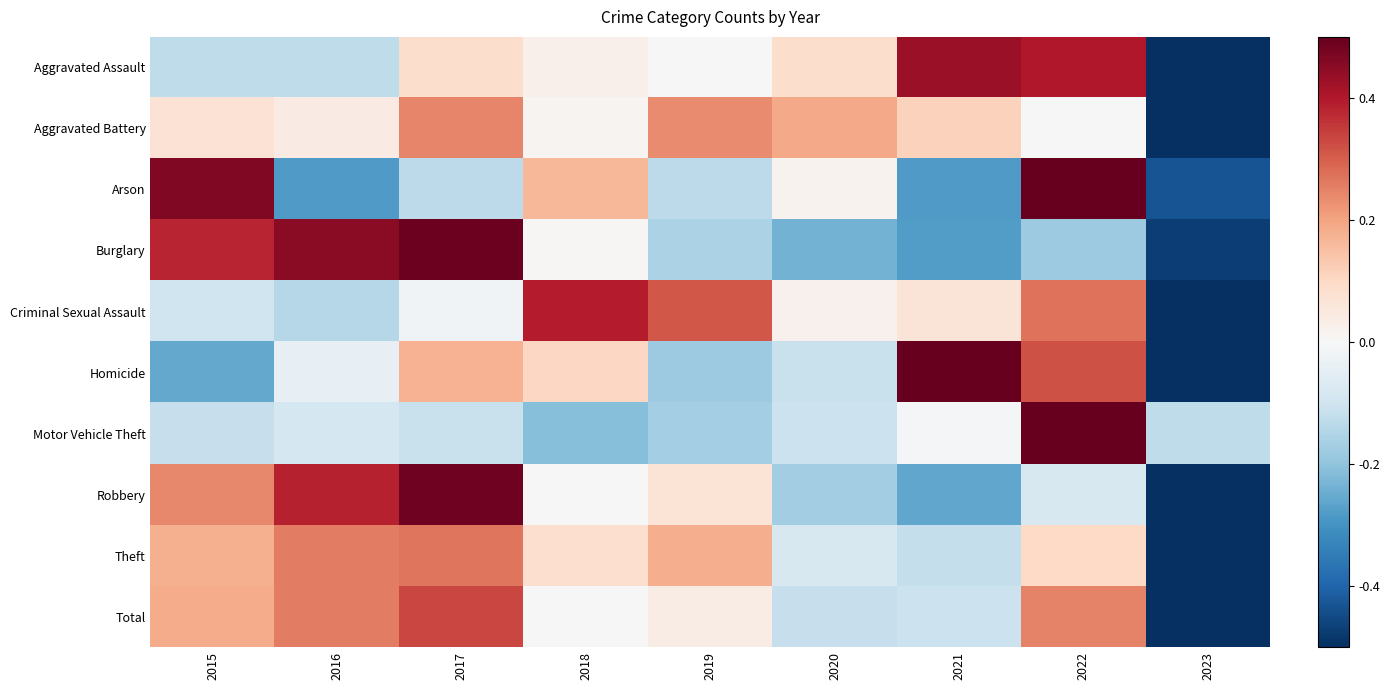

Reading left to right, list all the values displayed in this chart.

Aggravated Assault: 2015=-0.4	2016=-0.4	2017=0.3	2018=0.1	2019=0.0	2020=0.3	2021=1.3	2022=1.2	2023=-2.3
Aggravated Battery: 2015=0.2	2016=0.1	2017=0.7	2018=0.0	2019=0.7	2020=0.6	2021=0.3	2022=0.0	2023=-2.7
Arson: 2015=1.4	2016=-0.8	2017=-0.4	2018=0.5	2019=-0.4	2020=0.0	2021=-0.8	2022=1.8	2023=-1.3
Burglary: 2015=1.1	2016=1.4	2017=1.5	2018=0.0	2019=-0.5	2020=-0.7	2021=-0.8	2022=-0.5	2023=-1.4
Criminal Sexual Assault: 2015=-0.3	2016=-0.4	2017=-0.1	2018=1.2	2019=0.9	2020=0.1	2021=0.2	2022=0.8	2023=-2.4
Homicide: 2015=-0.8	2016=-0.1	2017=0.5	2018=0.3	2019=-0.6	2020=-0.3	2021=1.8	2022=1.0	2023=-1.8
Motor Vehicle Theft: 2015=-0.3	2016=-0.3	2017=-0.3	2018=-0.6	2019=-0.5	2020=-0.3	2021=-0.0	2022=2.8	2023=-0.4
Robbery: 2015=0.7	2016=1.2	2017=1.5	2018=0.0	2019=0.2	2020=-0.5	2021=-0.8	2022=-0.2	2023=-2.0
Theft: 2015=0.5	2016=0.8	2017=0.8	2018=0.3	2019=0.6	2020=-0.2	2021=-0.4	2022=0.3	2023=-2.6
Total: 2015=0.6	2016=0.8	2017=1.0	2018=0.0	2019=0.1	2020=-0.4	2021=-0.3	2022=0.7	2023=-2.5